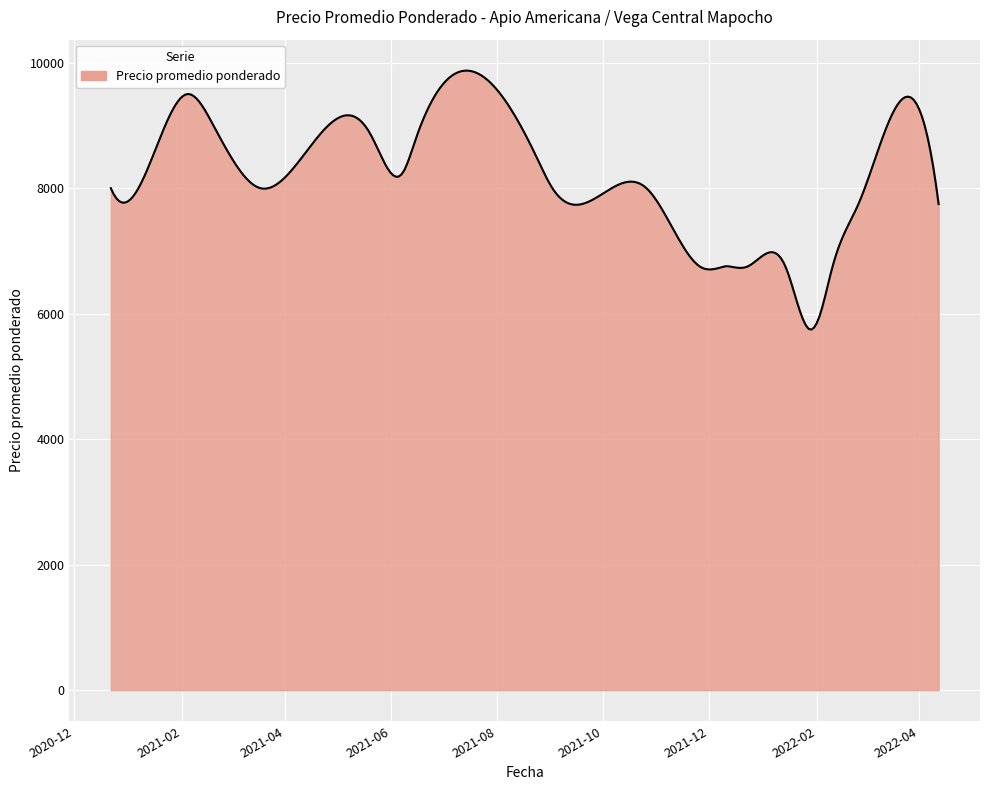

Does the chart have visible grid lines?

Yes